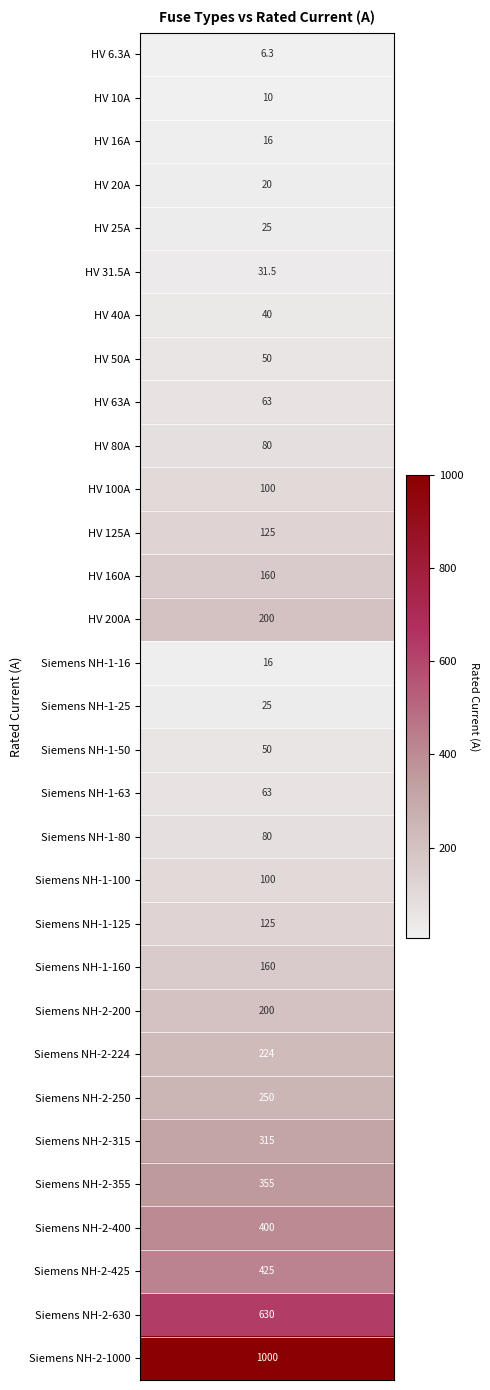

Reading right to left, transcribe all the data shown in this chart.

1000.0	630.0	425.0	400.0	355.0	315.0	250.0	224.0	200.0	160.0	125.0	100.0	80.0	63.0	50.0	25.0	16.0	200.0	160.0	125.0	100.0	80.0	63.0	50.0	40.0	31.5	25.0	20.0	16.0	10.0	6.3